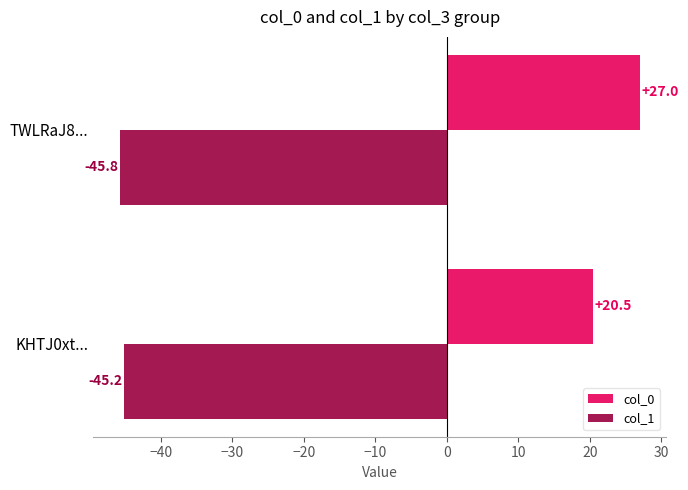

What is the sum of the col_0 values at TWLRaJ8... and KHTJ0xt...?

47.5